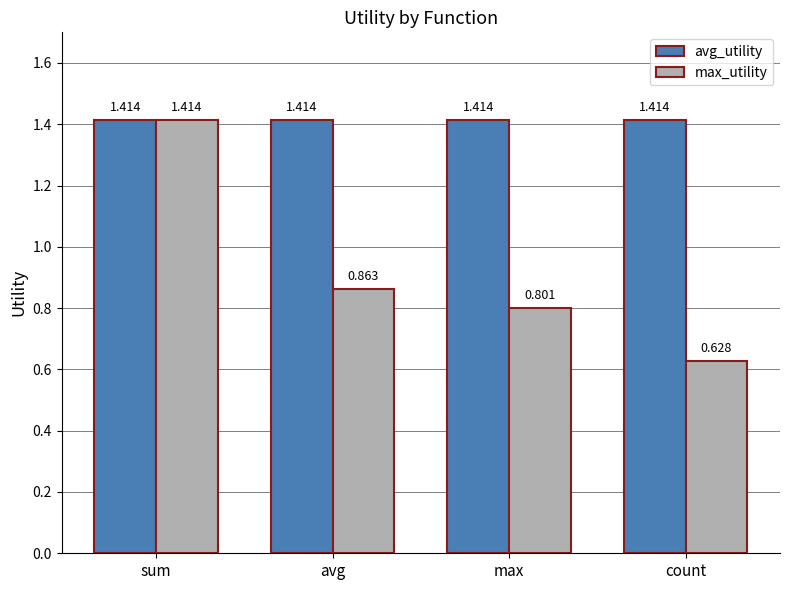

Which series has the largest total across all categories?

avg_utility